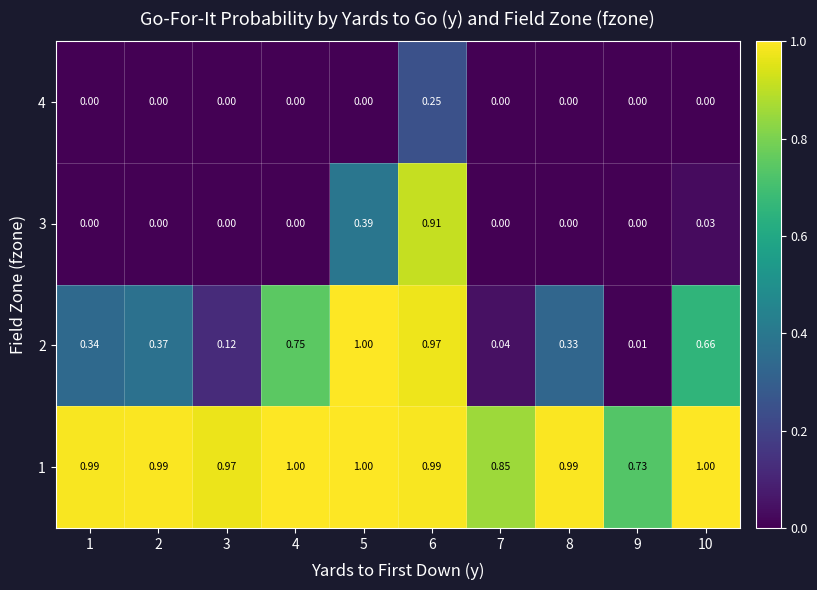

Between 3 and 7, which series saw the biggest shift?

1